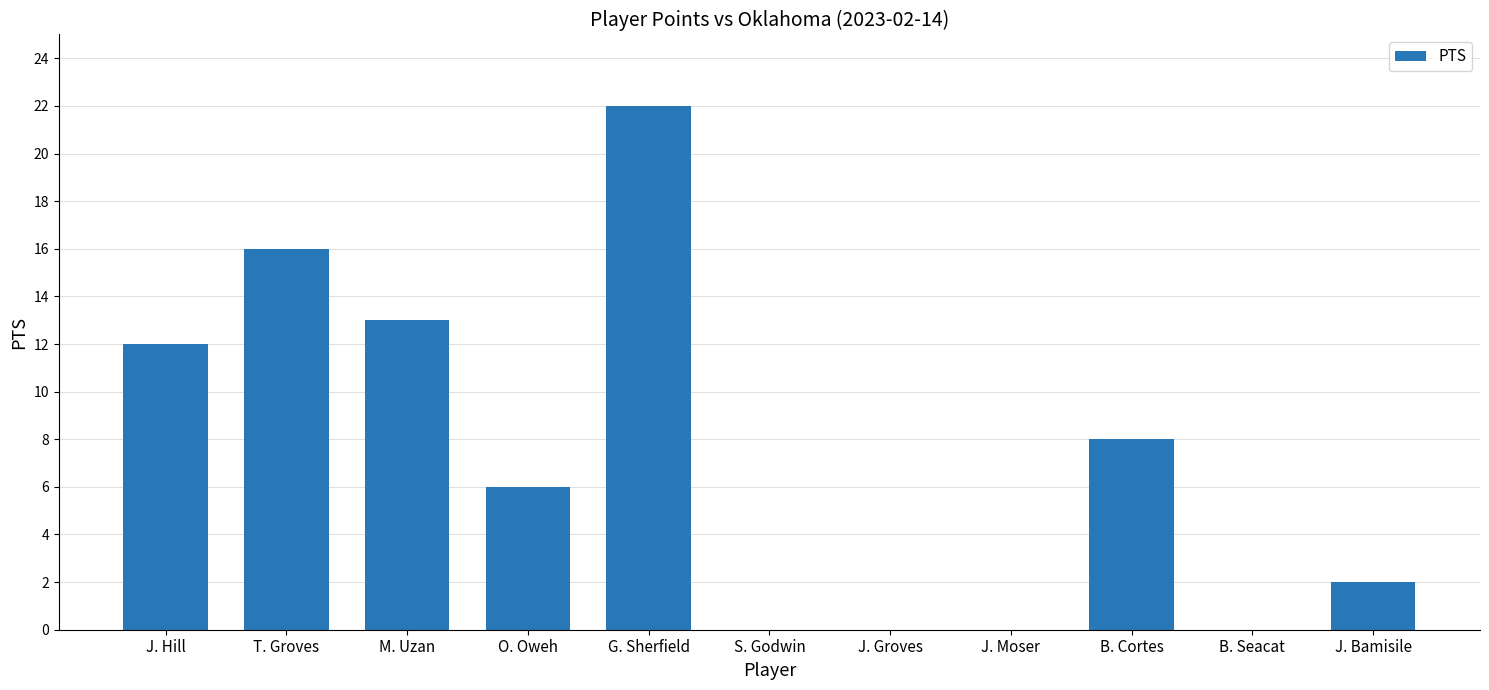

True or false: the data shows 0 at J. Moser.

True